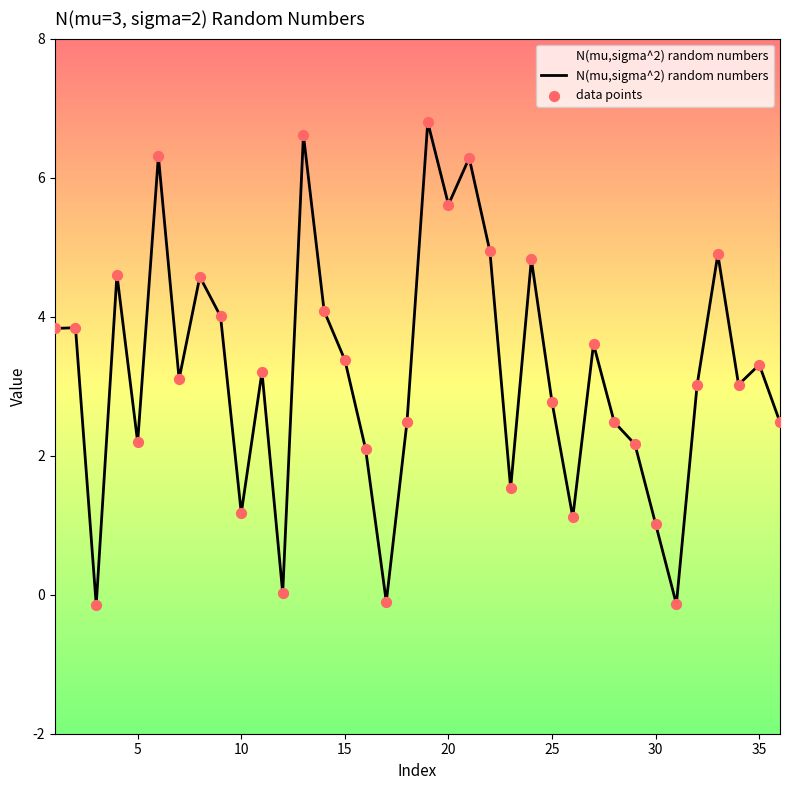

What is the greatest value displayed?

6.8